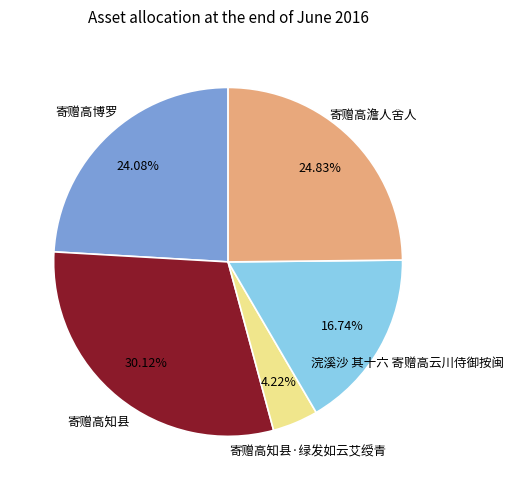

To the nearest percent, what portion does 寄赠高知县·绿发如云艾绶青 represent?

4%